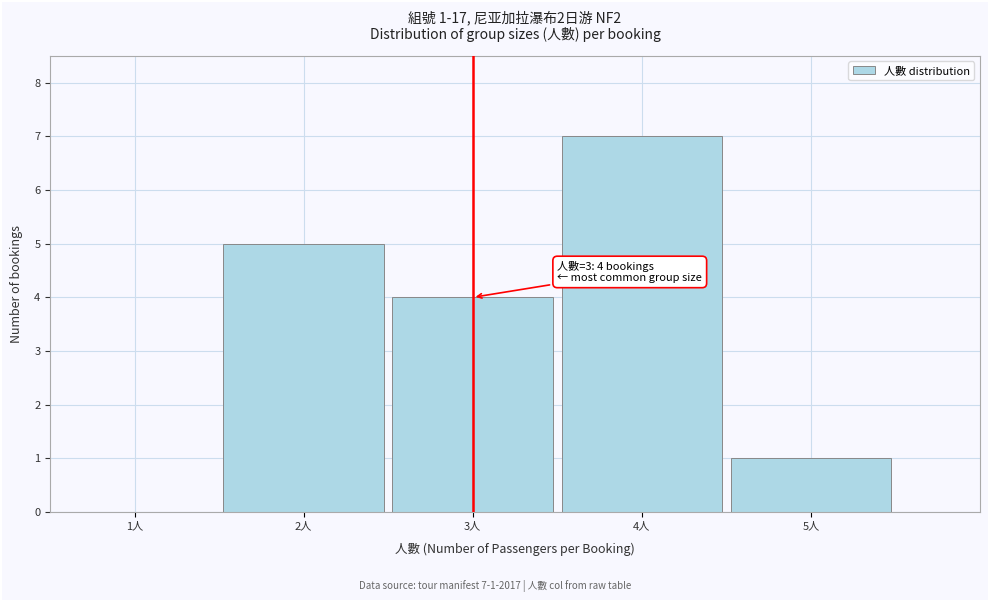

Over which range of the x-axis is the bar tallest?

3.5 to 4.5